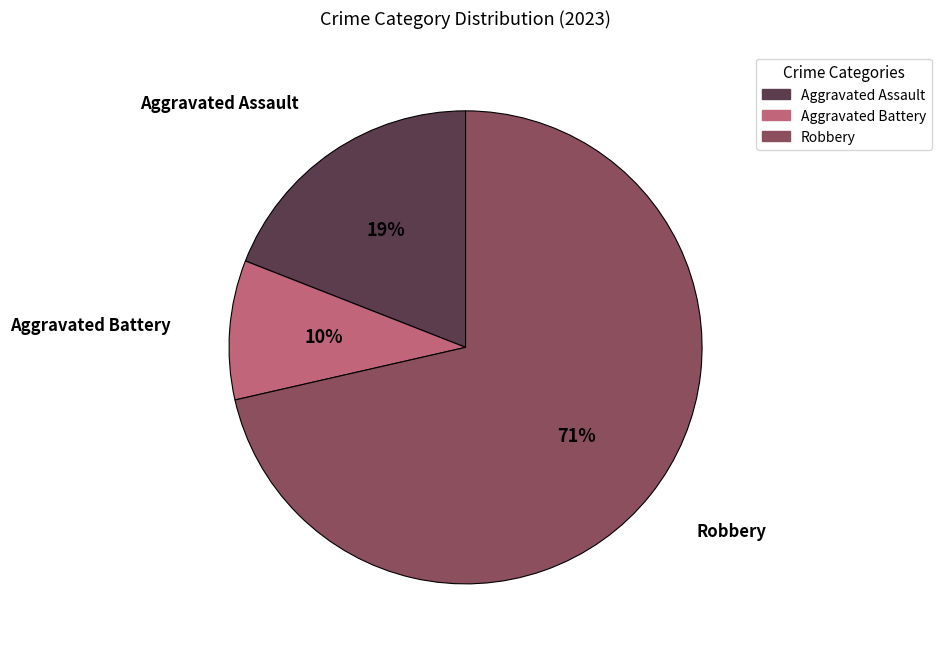

The Aggravated Battery slice represents 4% of the pie. True or false?

False